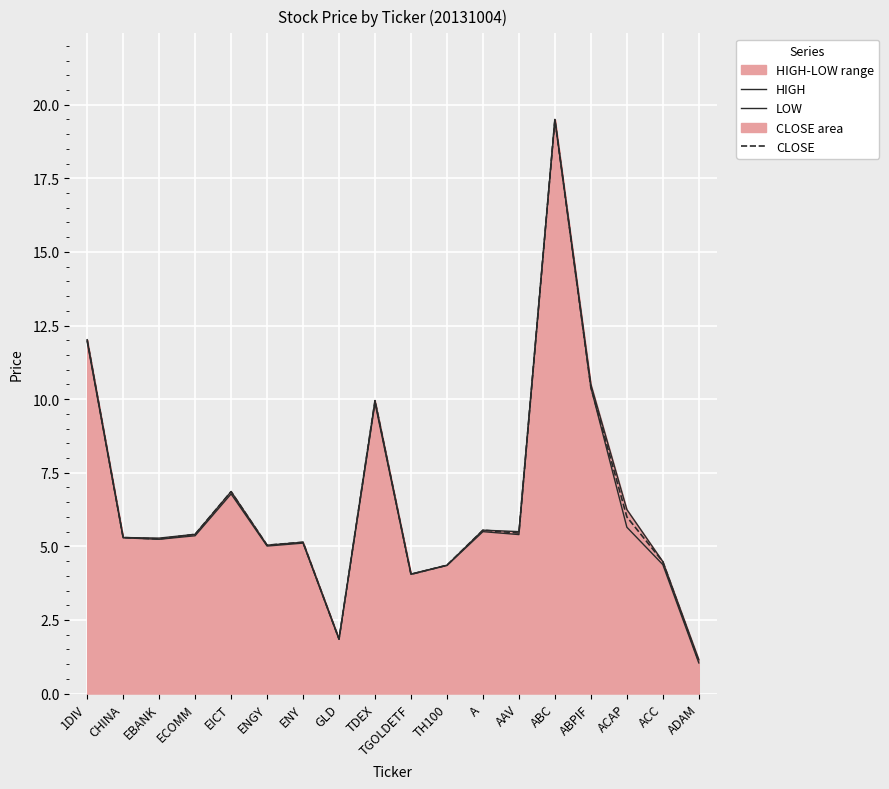

At which category does the chart reach its peak across all series?

ABC